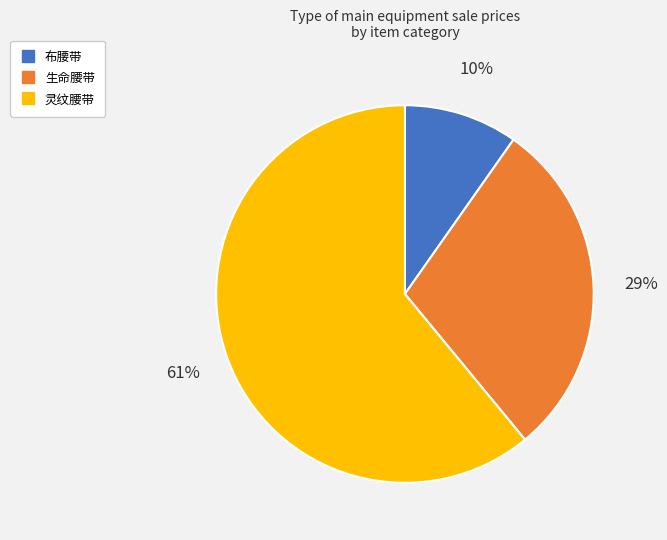

To the nearest percent, what is the difference between the largest and smallest slice percentages?

51%